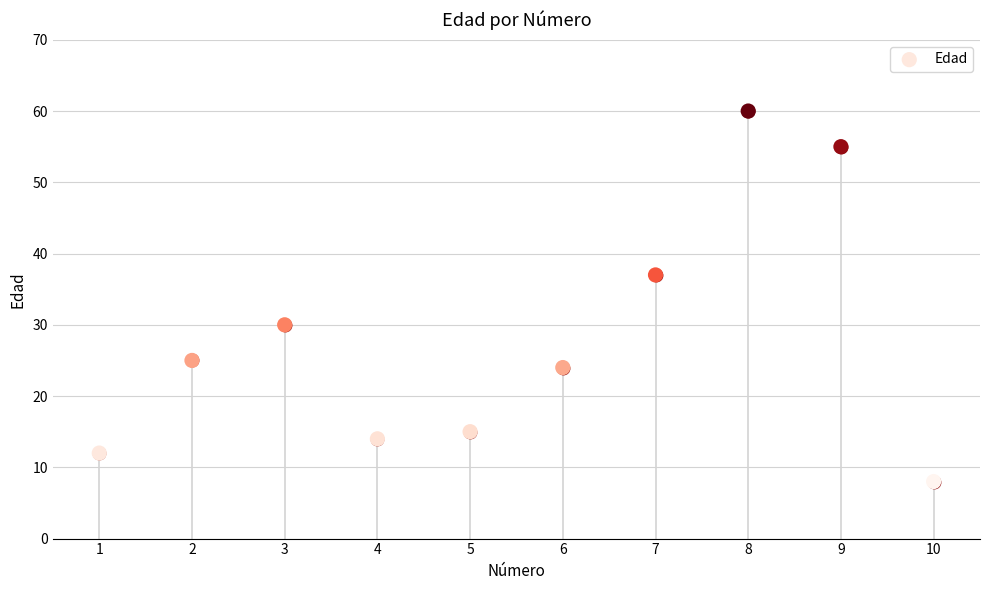

Which has a higher value, 5 or 10?

5